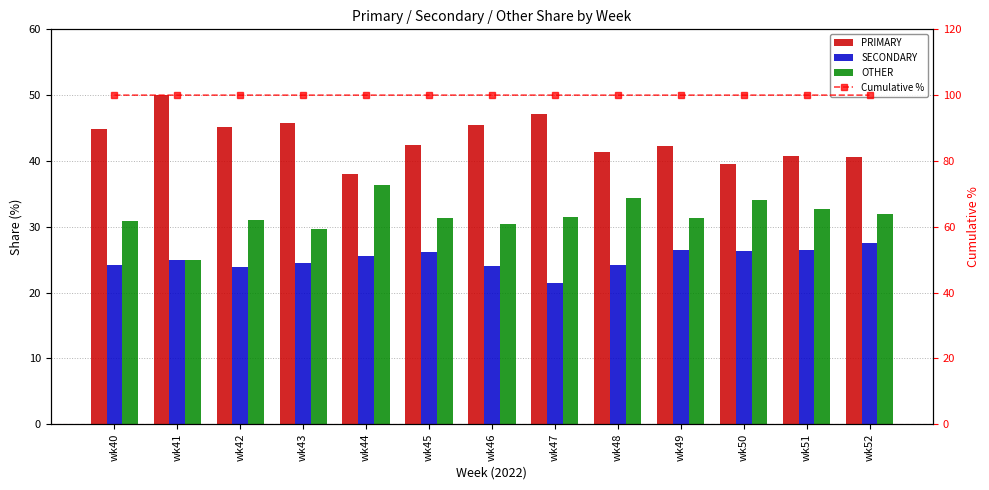

Which has a higher value, wk48 or wk52?

wk48